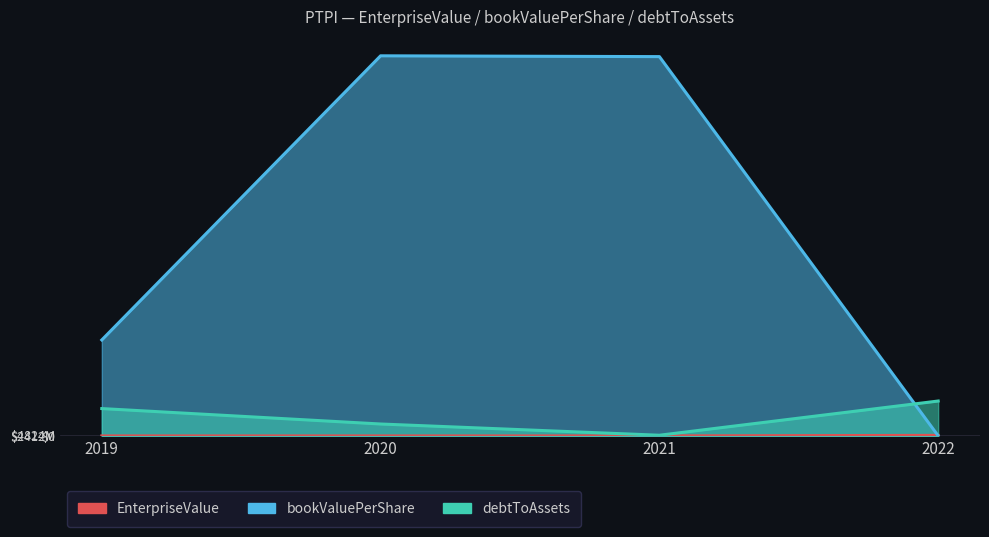

How many lines are shown in the chart?

3